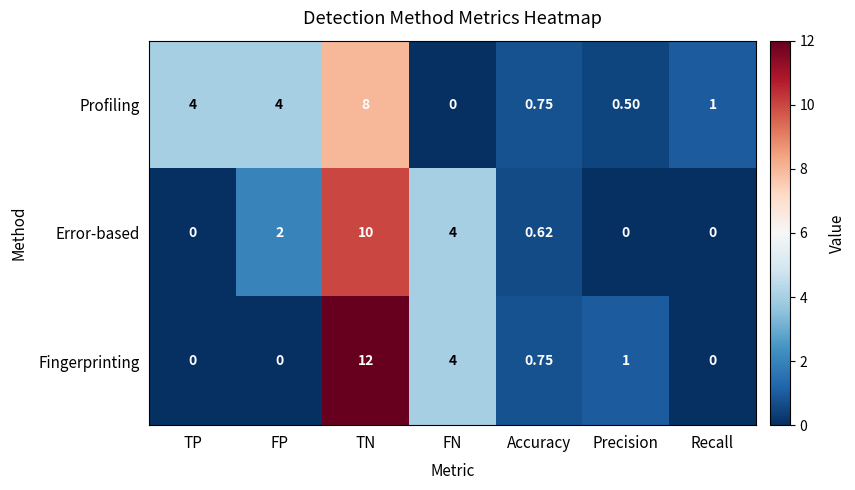

Between Accuracy and Precision, which series saw the biggest shift?

Error-based